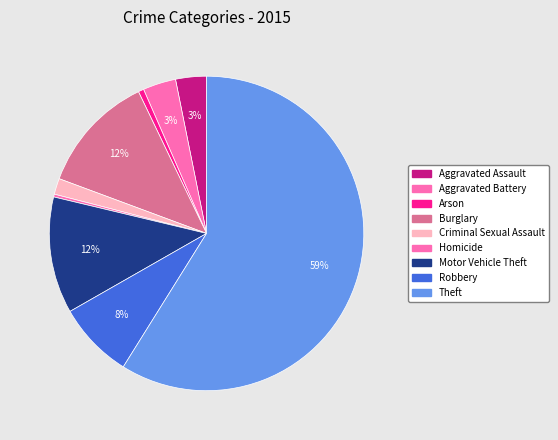

Do Motor Vehicle Theft and Burglary together represent more than half of the pie?

No